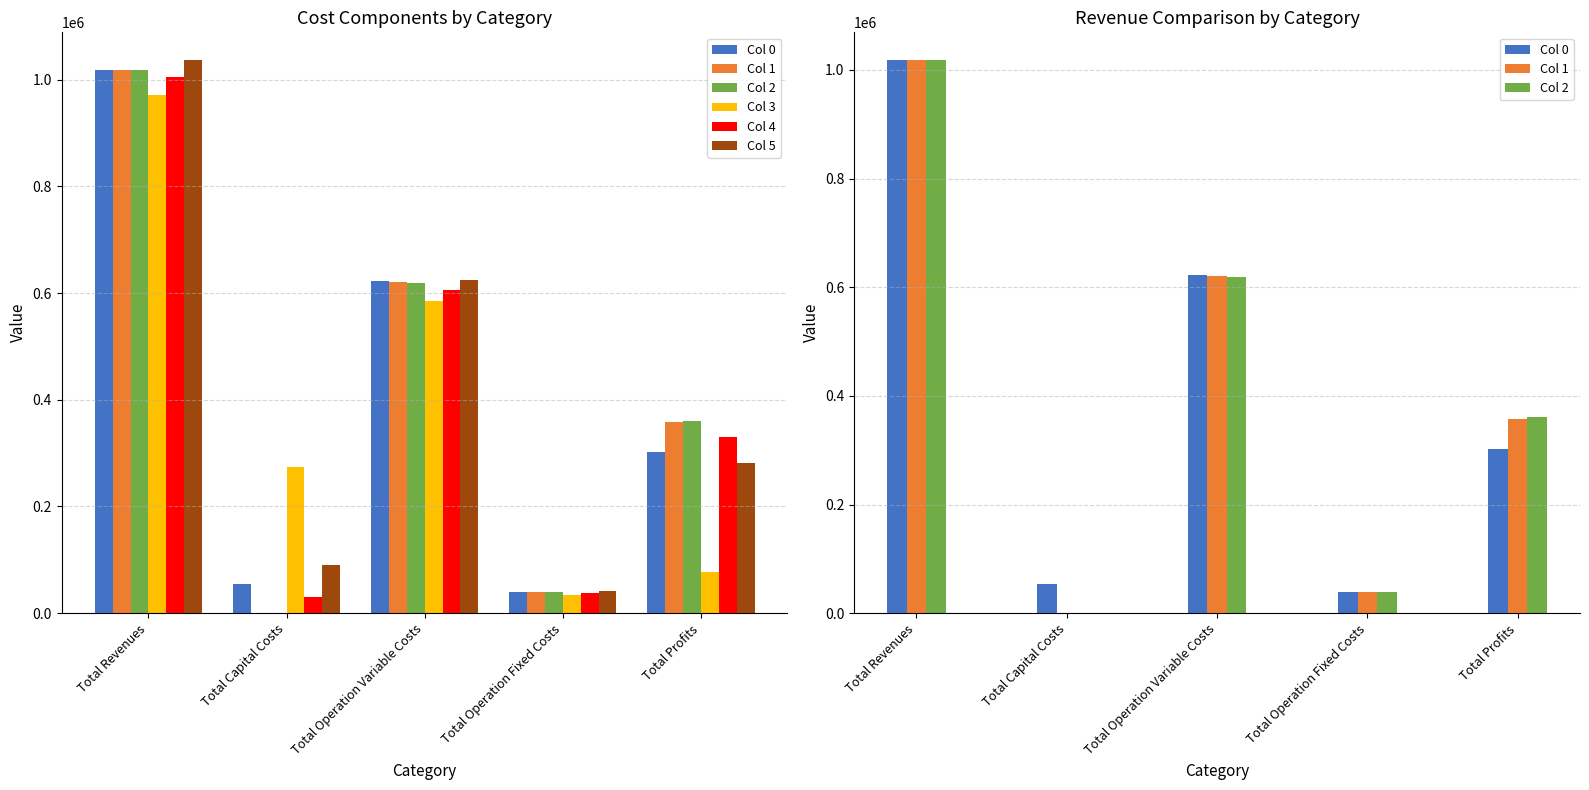

What position from the right is Total Operation Variable Costs?

3